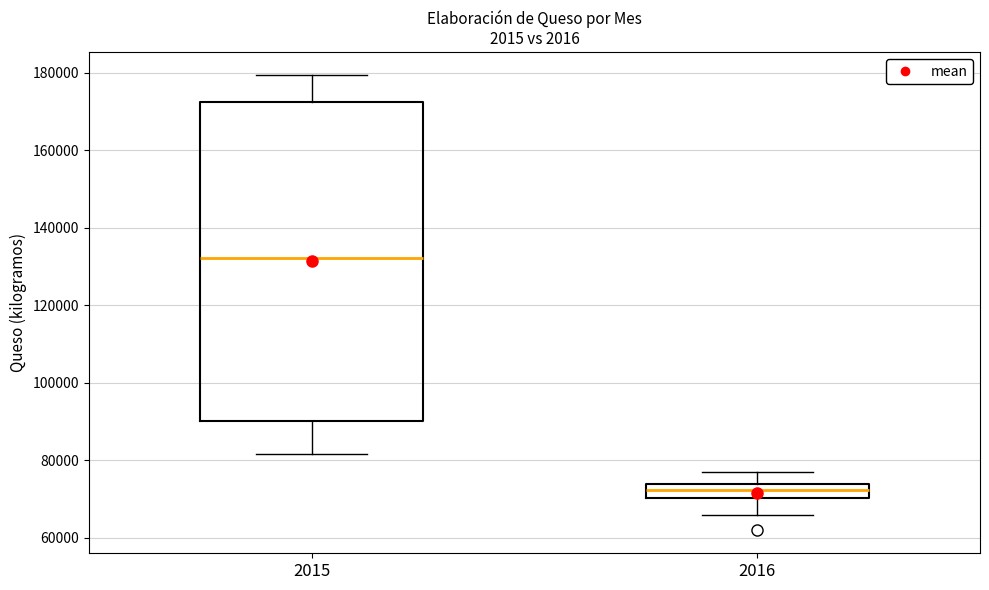

Reading left to right, transcribe this box plot: for each box, give where its median line is, the range the box spans, and where its two whiskers end, as read against the y-axis. The values are not printed on the chart, so give them approximately, as read against the axis.

2015: median 132000, box 90000 to 172000, whiskers 82000 to 180000
2016: median 72000, box 70000 to 74000, whiskers 66000 to 76000